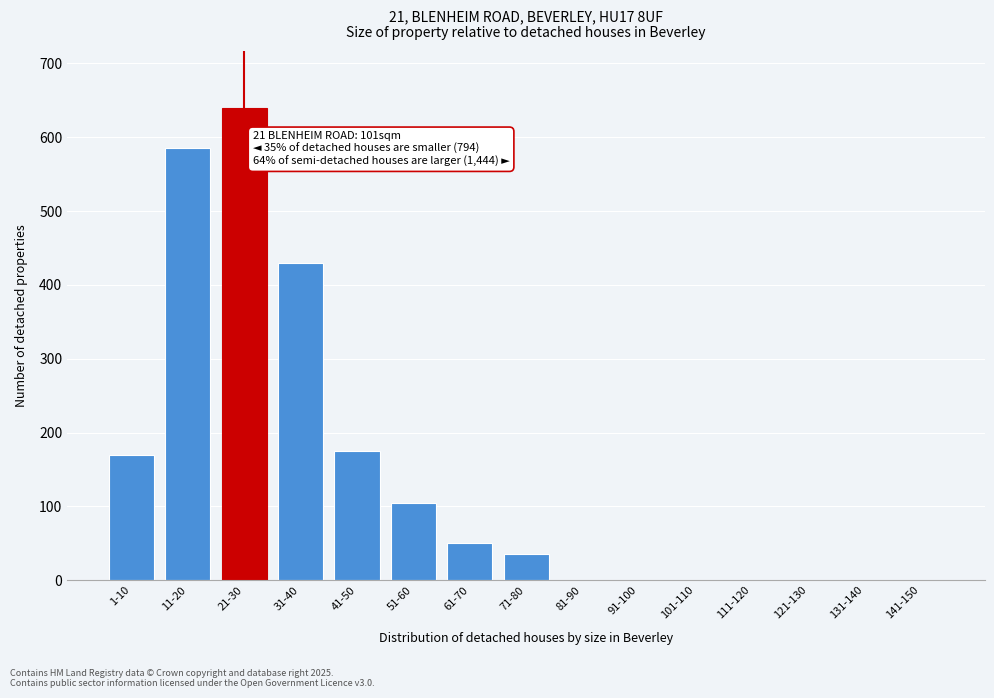

What is the maximum value shown in the chart?

640